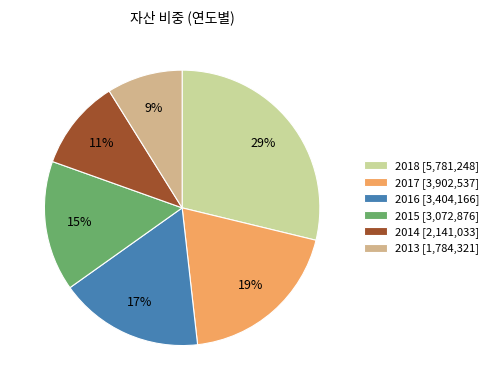

To the nearest percent, what is the difference between the 2017 and 2015 slice percentages?

4%